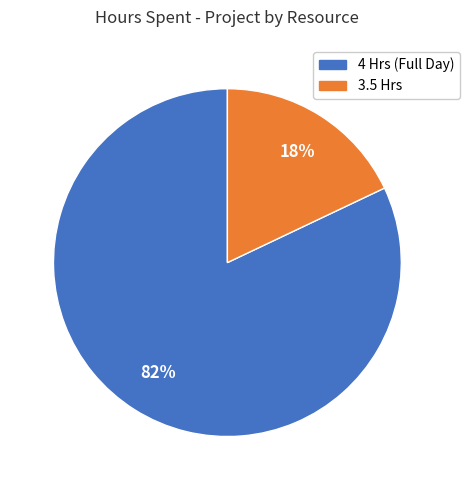

To the nearest percent, what is the average slice percentage?

50%